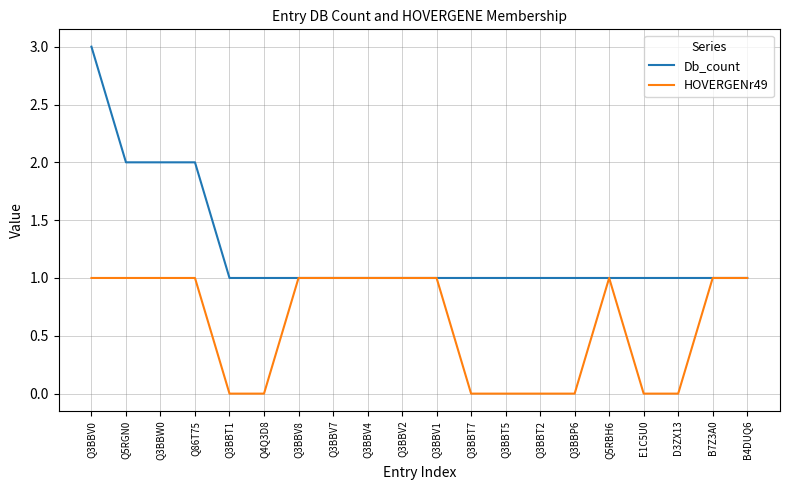

At which category does the chart reach its peak across all series?

Q3BBV0